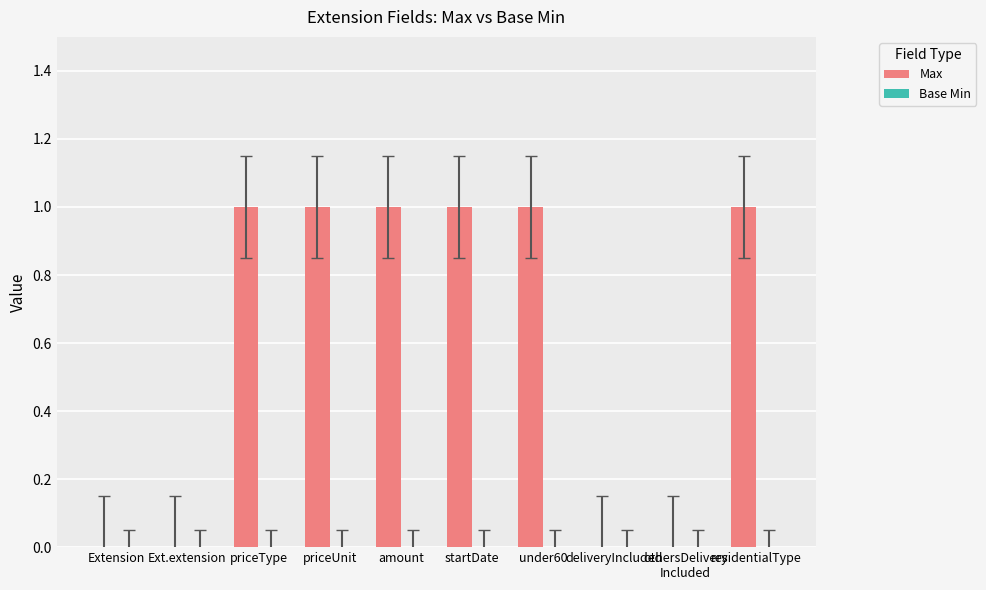

Are the bars grouped side by side (vs. stacked)?

No